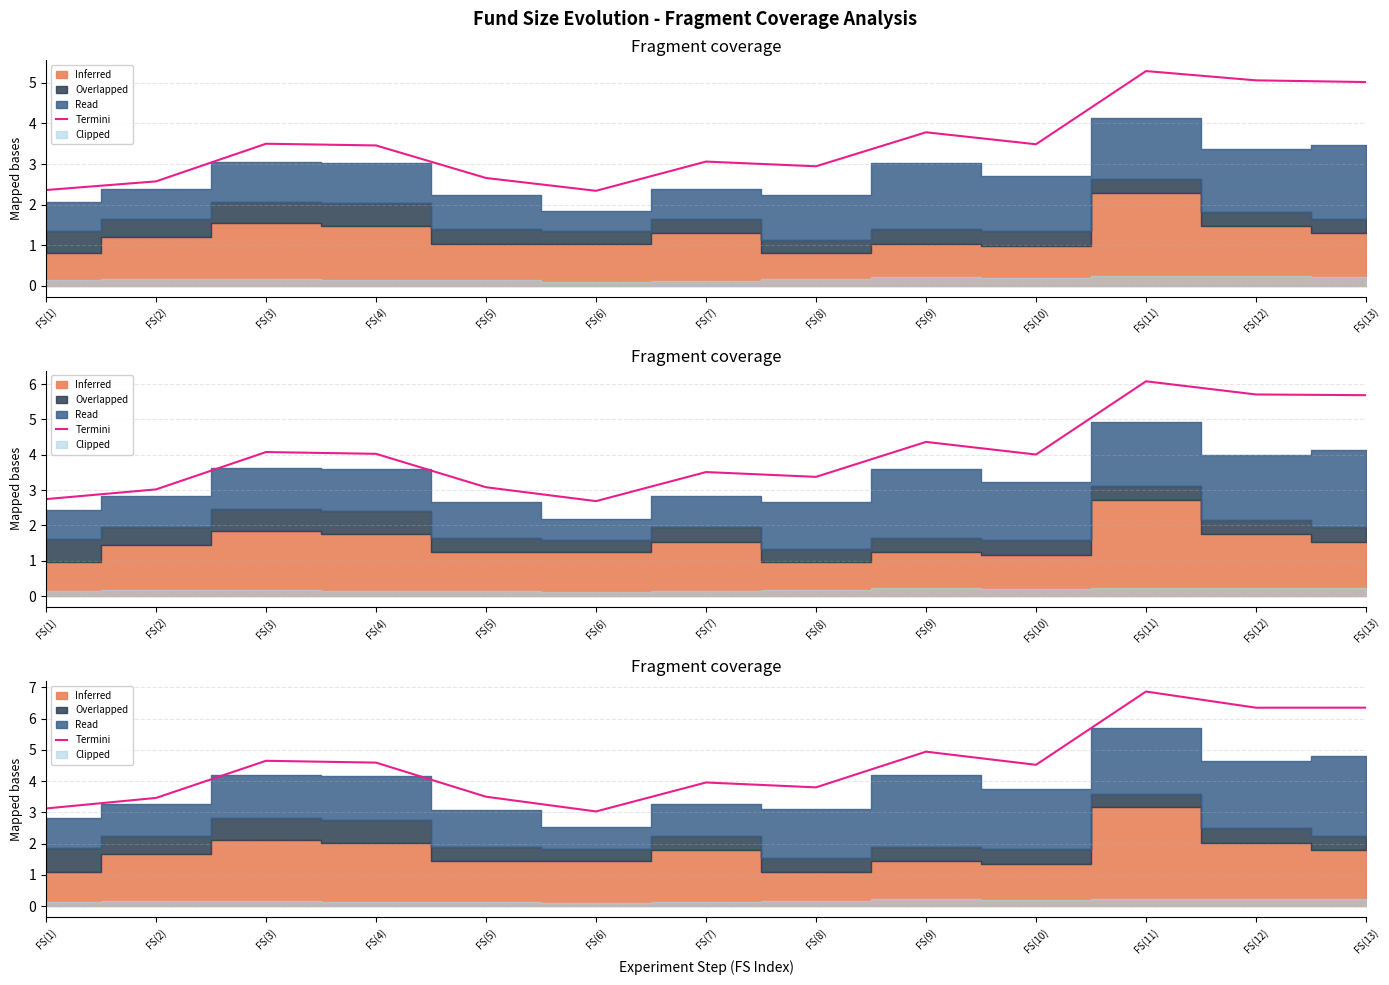

What position from the right is FS(12)?

2